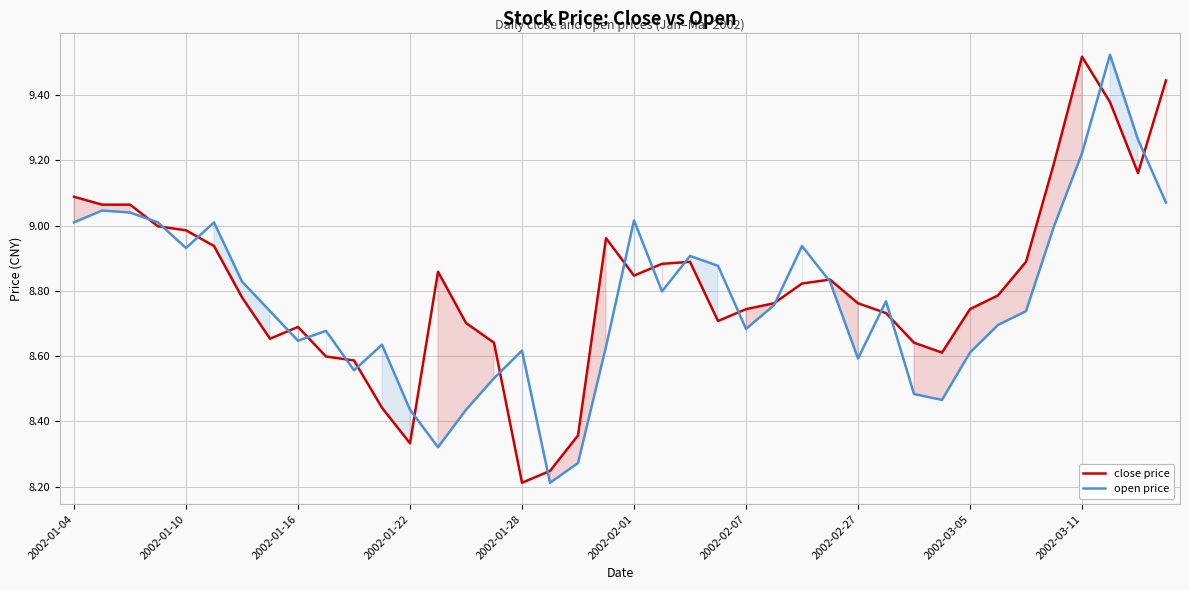

What is the lowest value of the open price series?

8.2